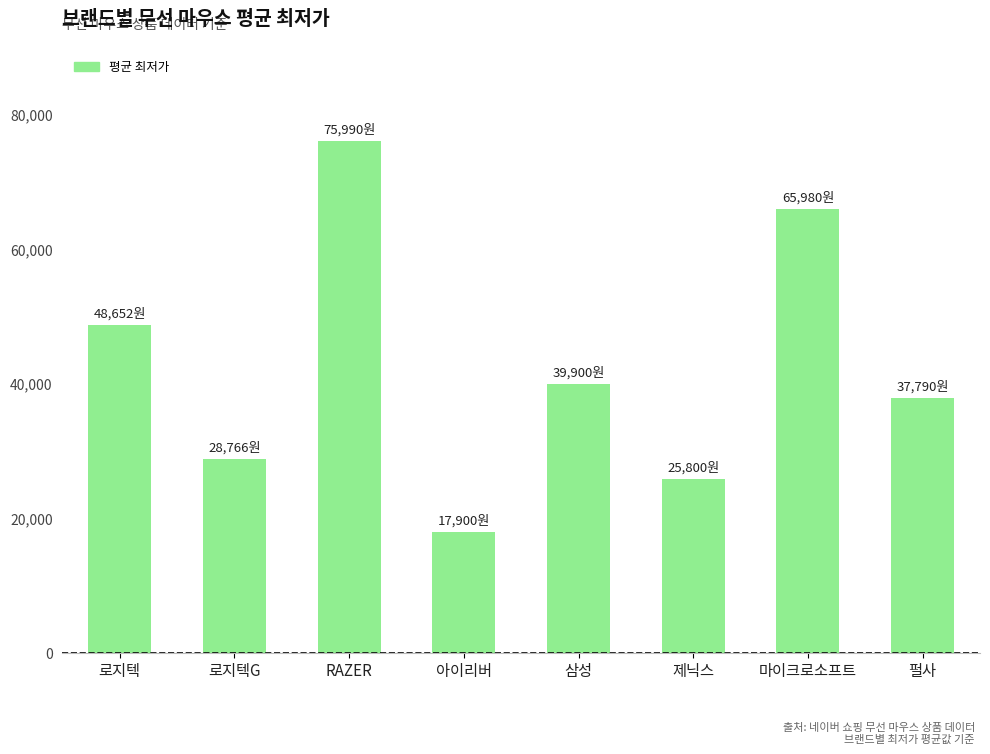

How many data points are less than 39900?

4